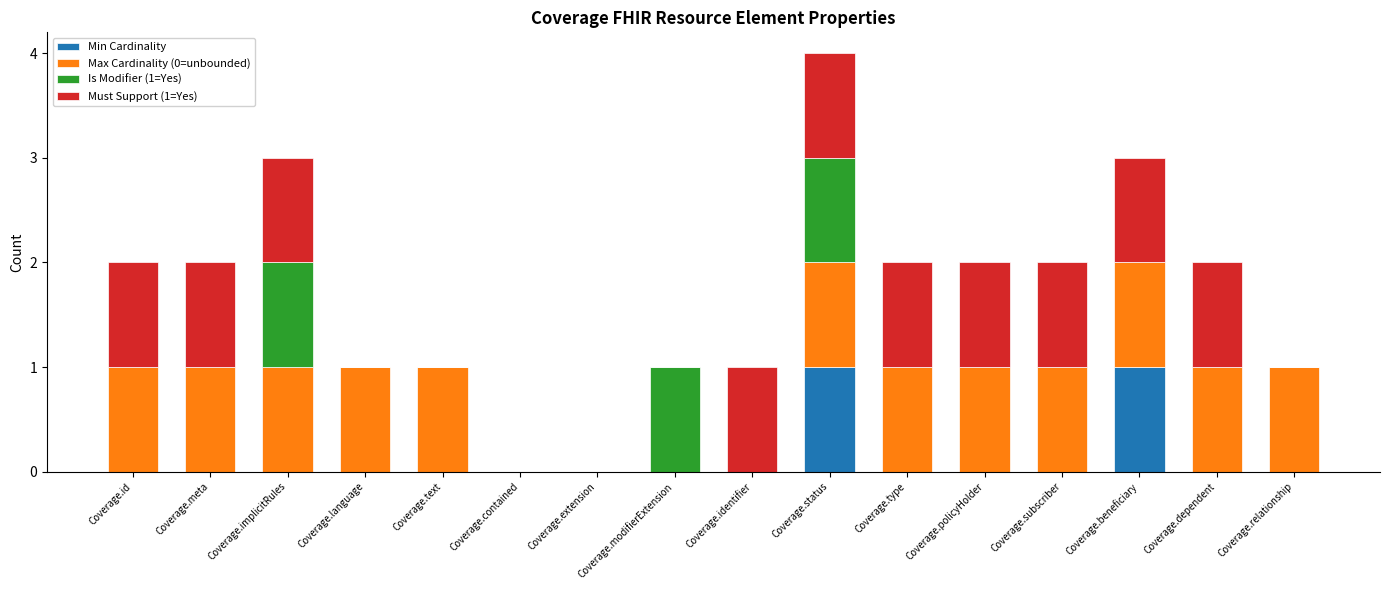

At which category is the sum across all series the highest?

Coverage.status